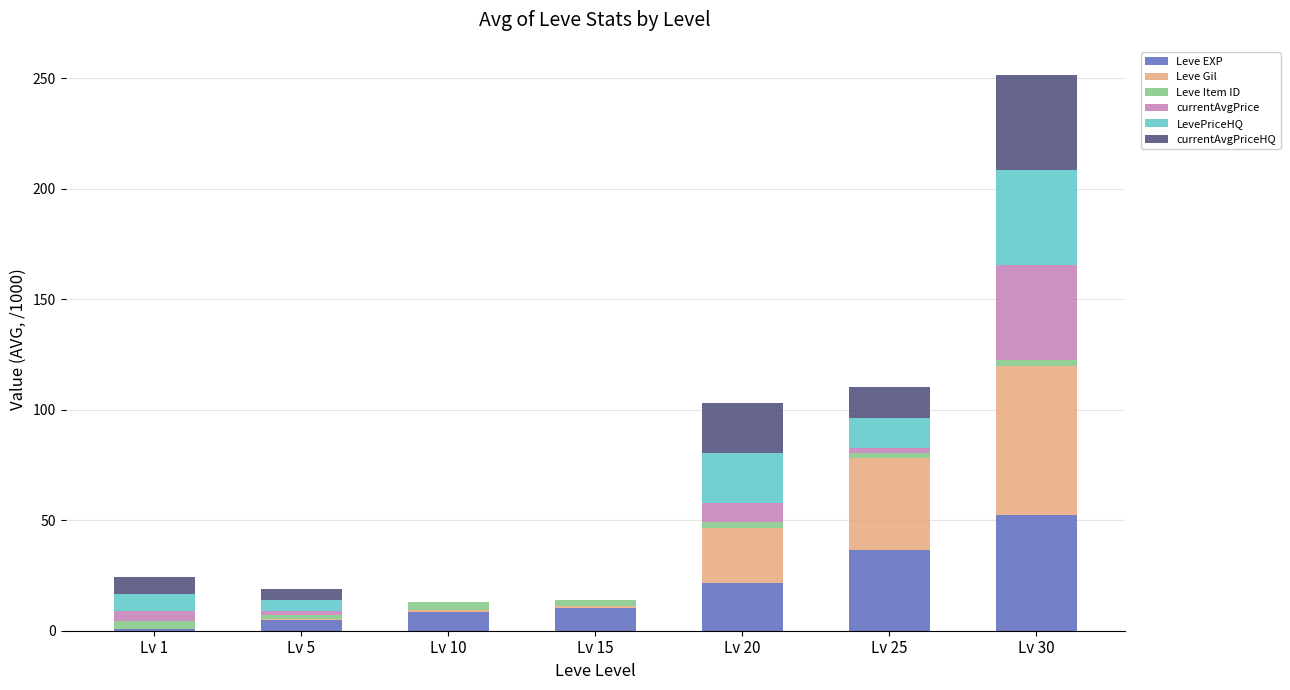

What is the total value across all series at Lv 25?

110.3